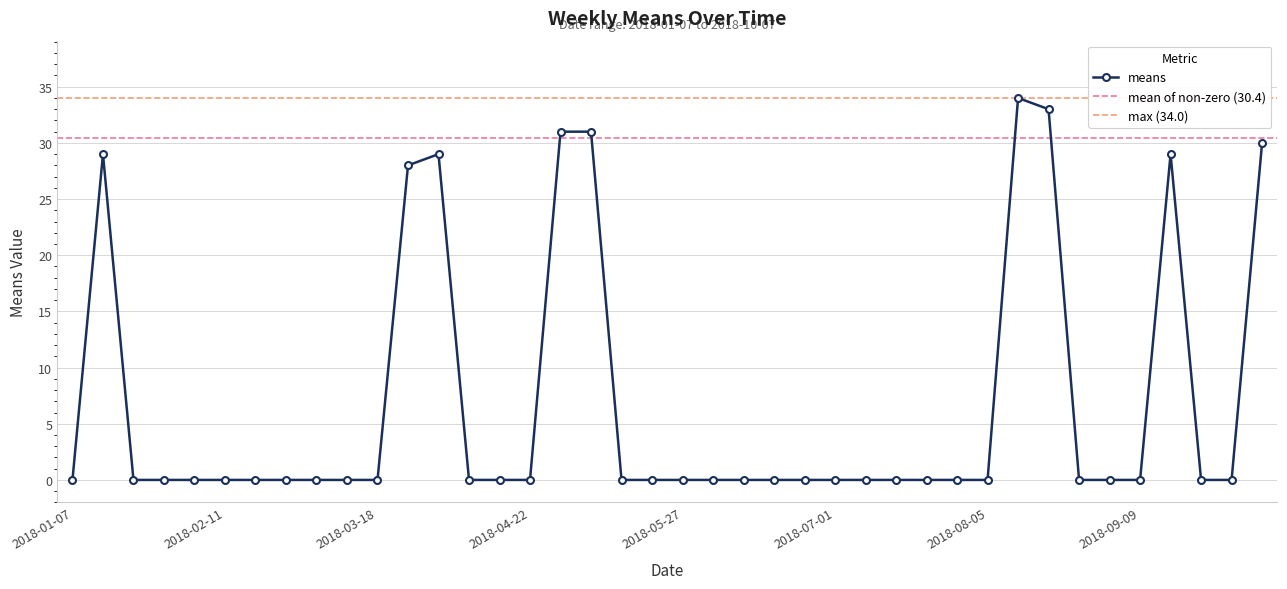

What is the average value?

7